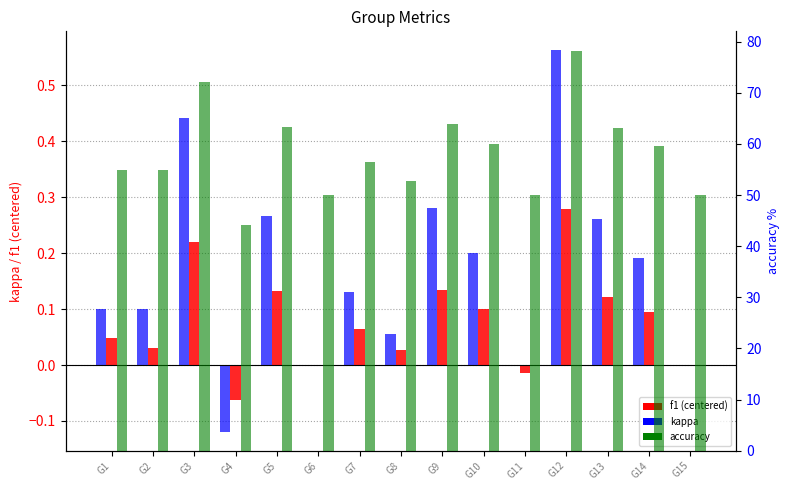

Where is accuracy nearest to the value 61?

G10